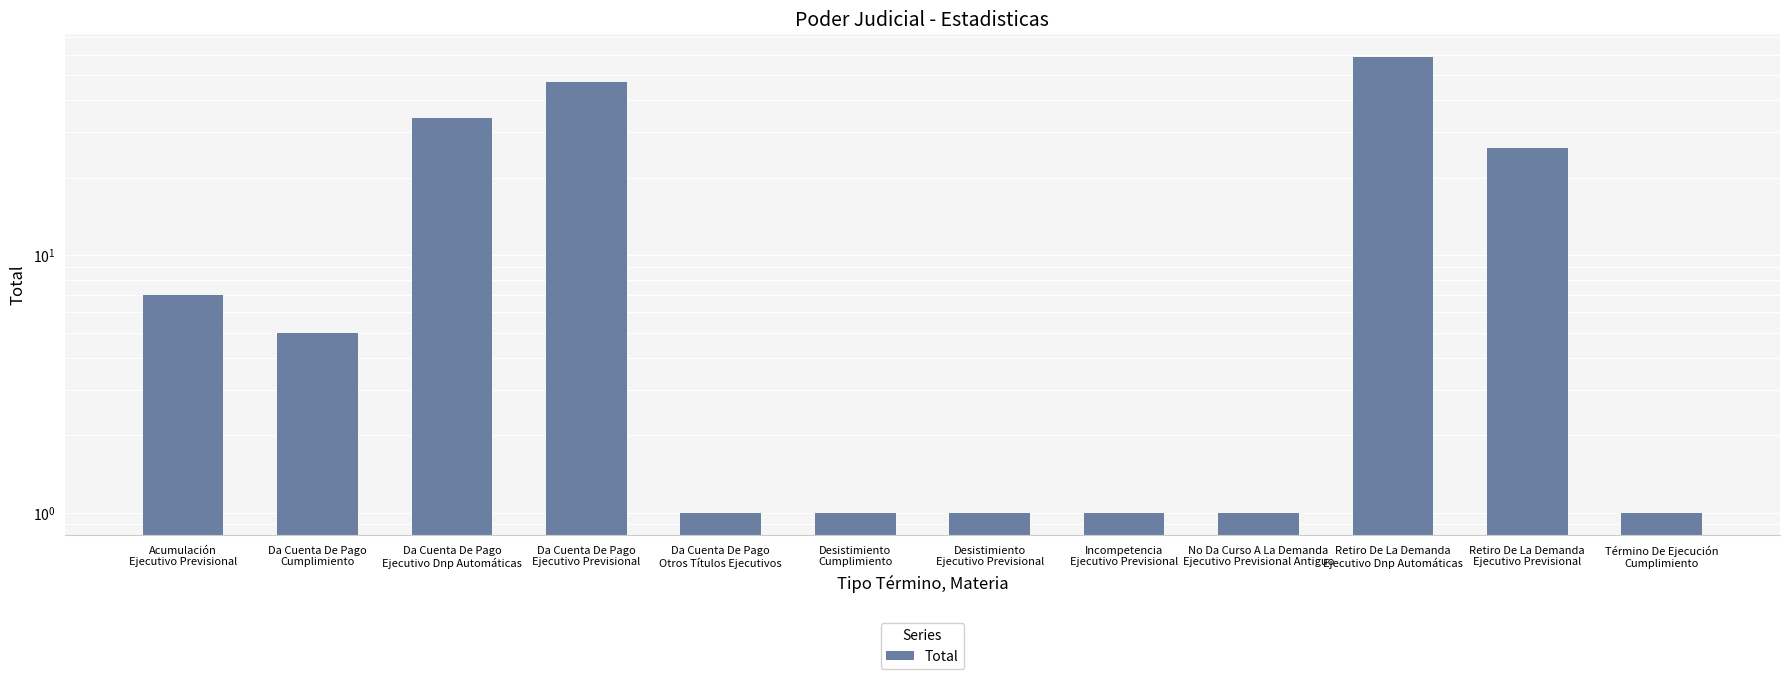

How many data points are less than 5?

6